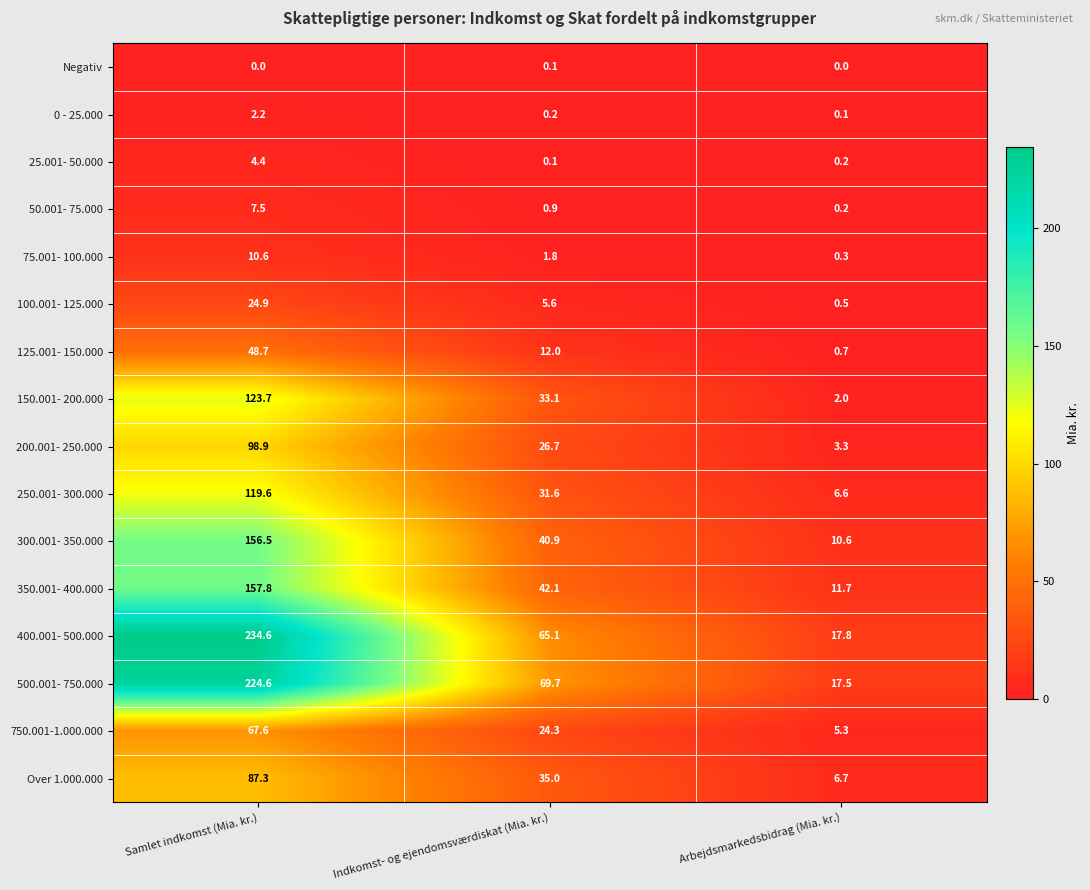

At which category does the chart reach its peak across all series?

Samlet indkomst (Mia. kr.)